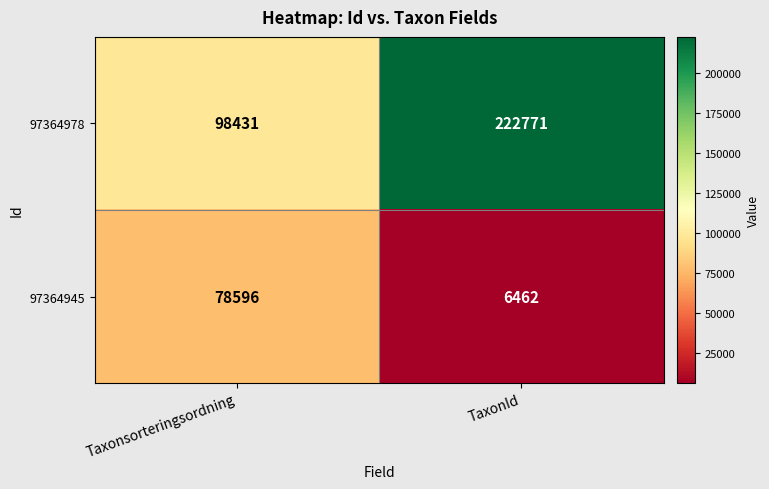

The 97364945 series shows 78596 at Taxonsorteringsordning. True or false?

True